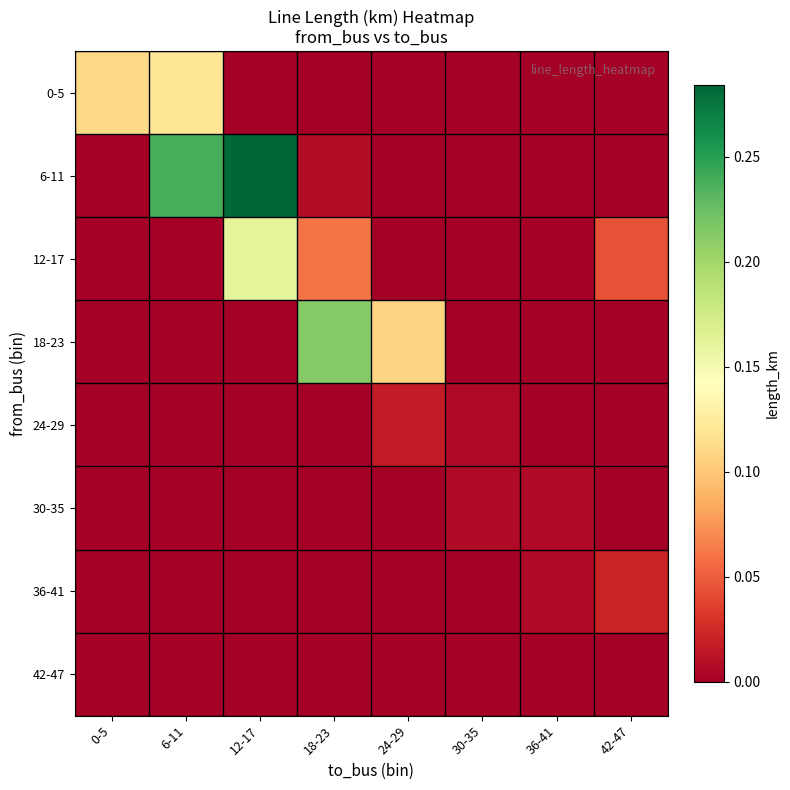

Which label corresponds to the smallest value in the chart?

12-17